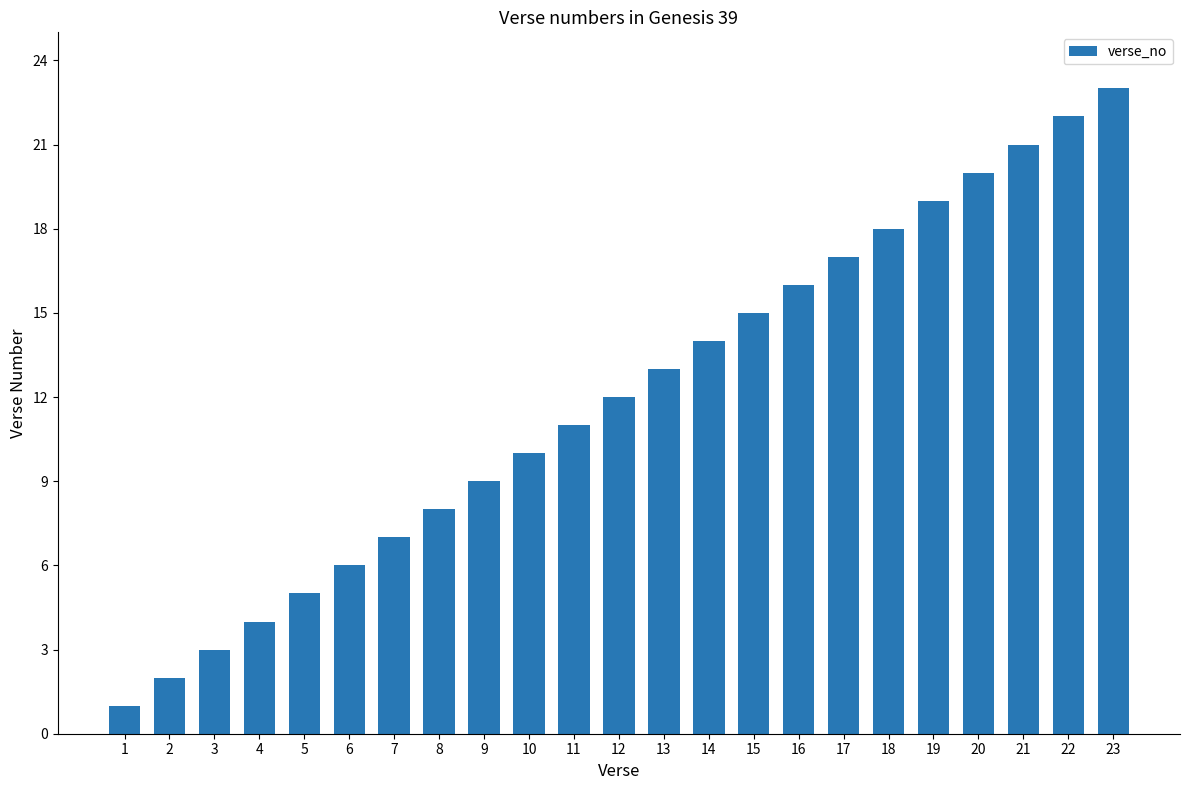

What is the ratio of the value at 2 to the value at 12?

0.2